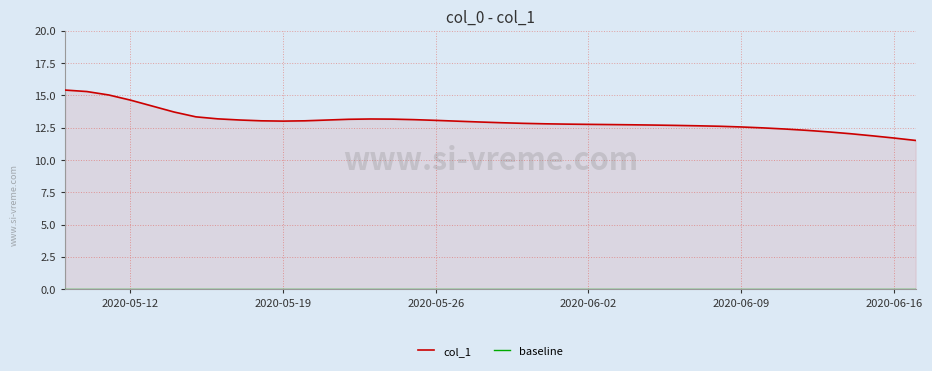

What is the greatest value displayed?

15.4